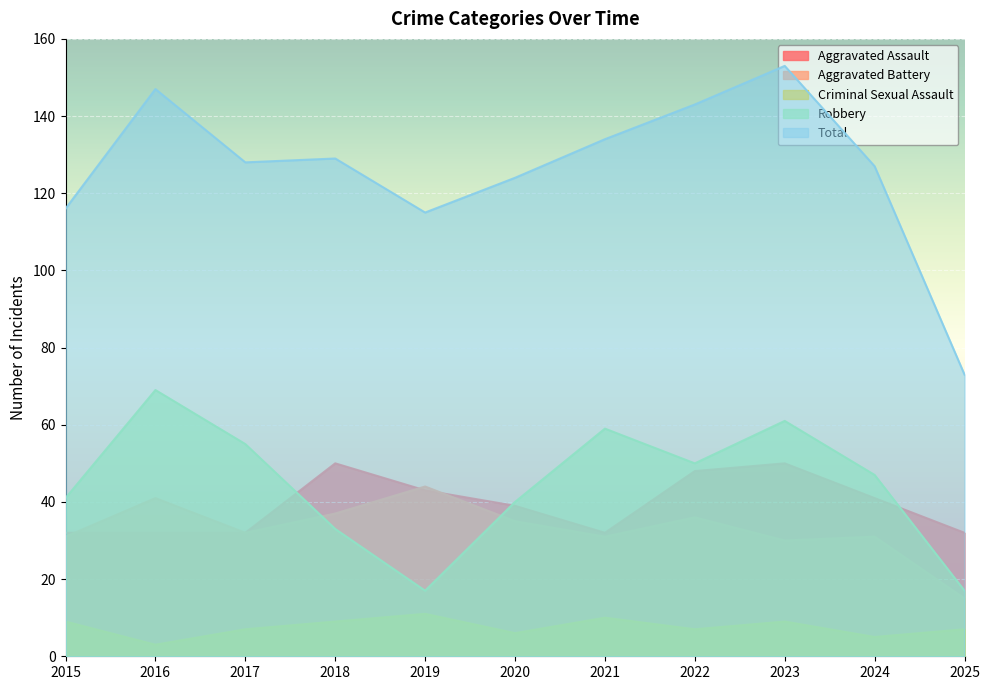

Reading left to right, list all the values displayed in this chart.

Aggravated Assault: 2015=32	2016=32	2017=32	2018=50	2019=43	2020=39	2021=32	2022=48	2023=50	2024=41	2025=32
Aggravated Battery: 2015=31	2016=41	2017=32	2018=37	2019=44	2020=35	2021=31	2022=36	2023=30	2024=31	2025=15
Criminal Sexual Assault: 2015=9	2016=3	2017=7	2018=9	2019=11	2020=6	2021=10	2022=7	2023=9	2024=5	2025=7
Robbery: 2015=41	2016=69	2017=55	2018=33	2019=17	2020=40	2021=59	2022=50	2023=61	2024=47	2025=17
Total: 2015=116	2016=147	2017=128	2018=129	2019=115	2020=124	2021=134	2022=143	2023=153	2024=127	2025=73